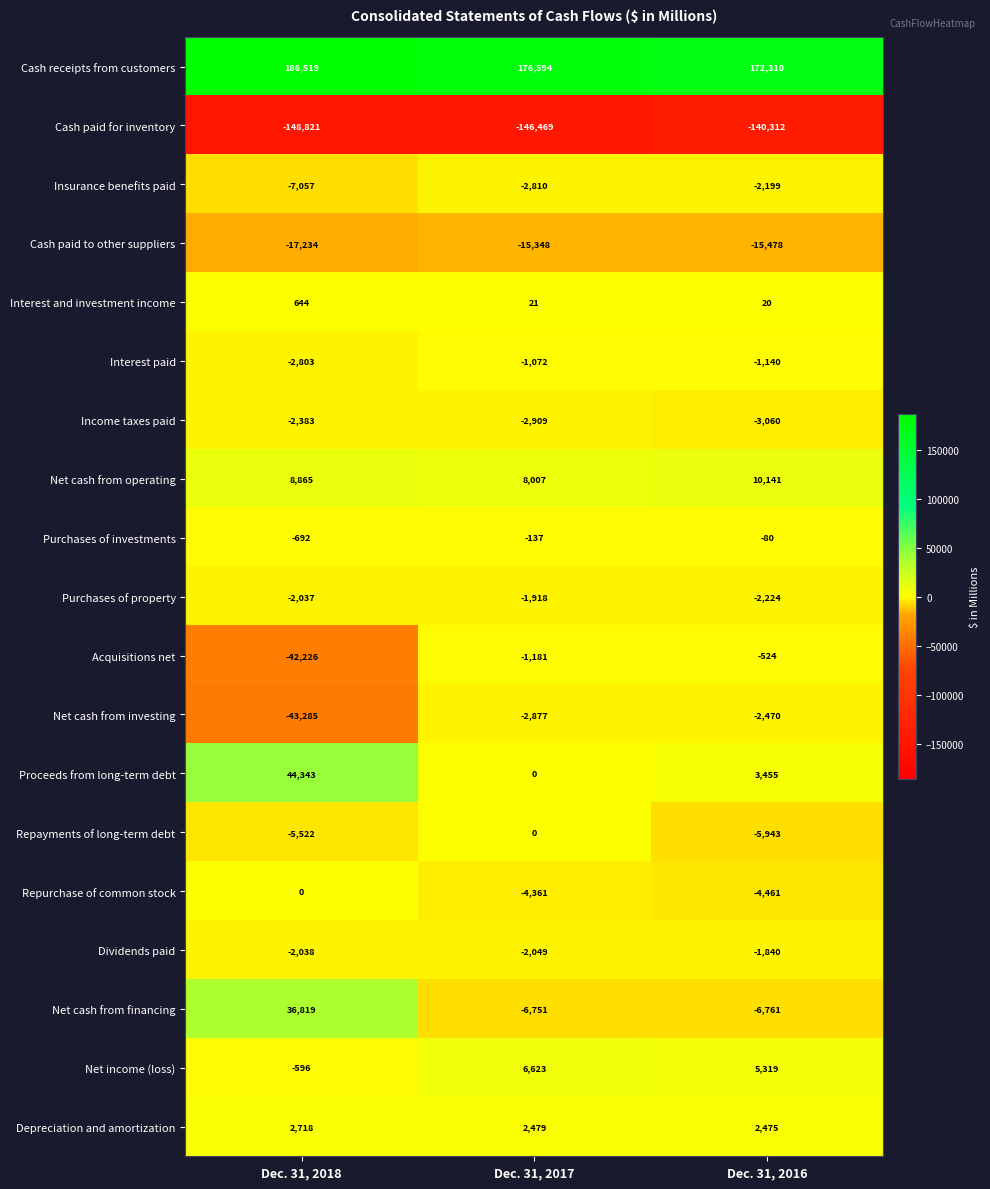

Which series changed the most between Dec. 31, 2017 and Dec. 31, 2016?

Cash paid for inventory